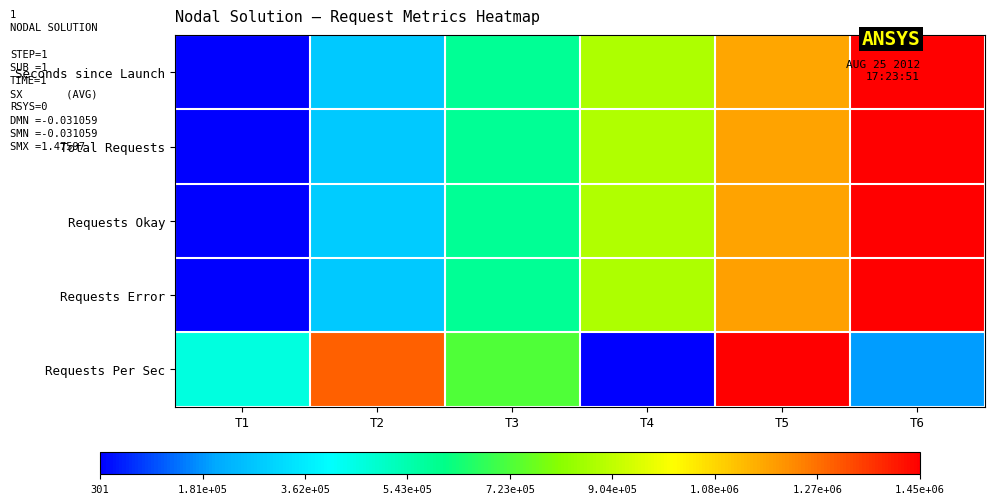

Count the number of data series in this chart.

5